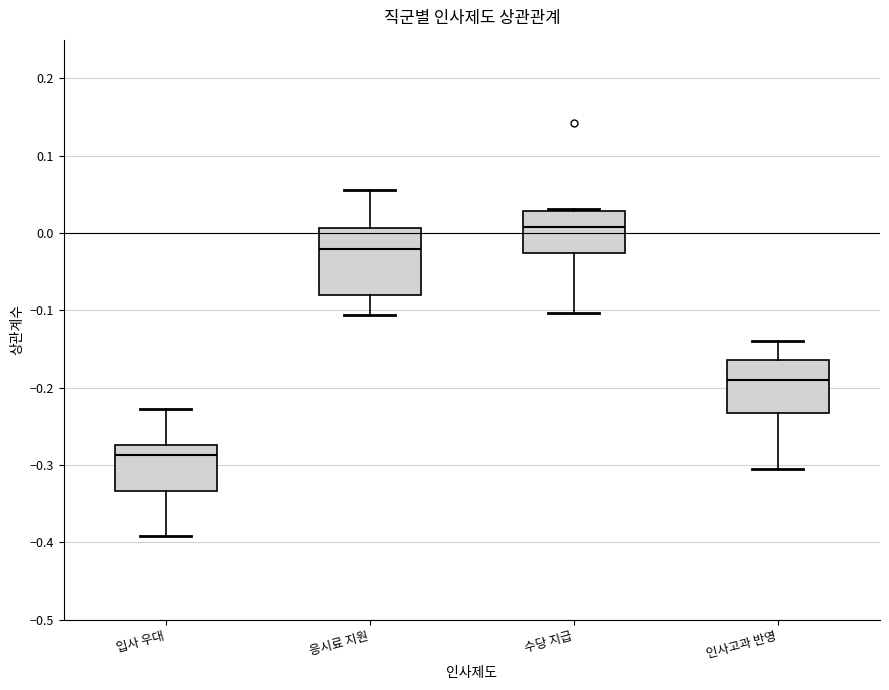

Where does the lower whisker of the box for 인사고과 반영 end on the y-axis? The values are not printed on the chart, so give them approximately, as read against the axis.

-0.31